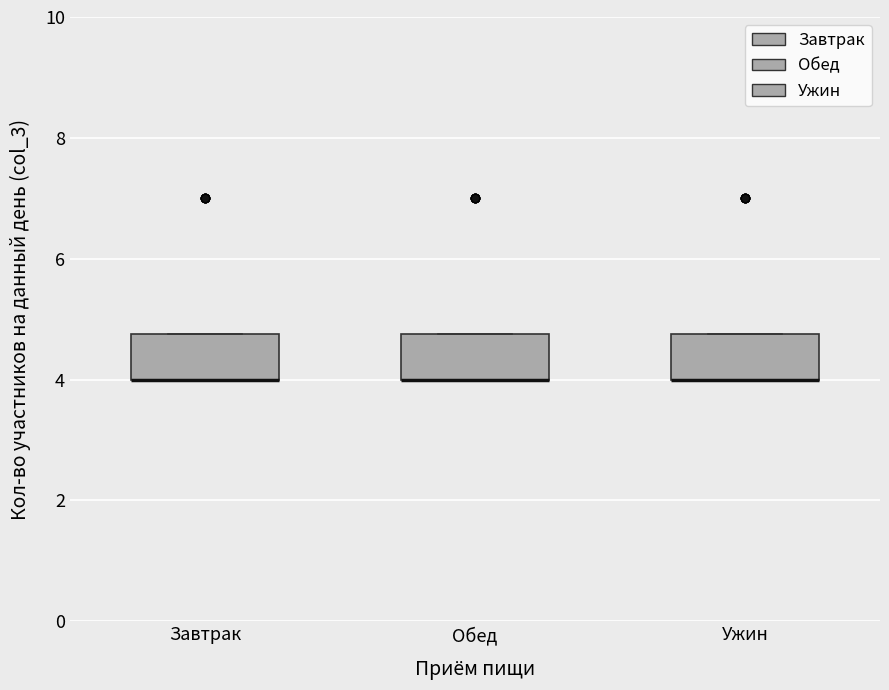

Reading left to right, read every box against the y-axis: the position of its median line, the range the box covers, and the ends of its whiskers. The values are not printed on the chart, so give them approximately, as read against the axis.

Завтрак: median 4.0 (drawn on the box's lower edge), box 4.0 to 4.8, whiskers 4.0 to 4.8
Обед: median 4.0 (drawn on the box's lower edge), box 4.0 to 4.8, whiskers 4.0 to 4.8
Ужин: median 4.0 (drawn on the box's lower edge), box 4.0 to 4.8, whiskers 4.0 to 4.8